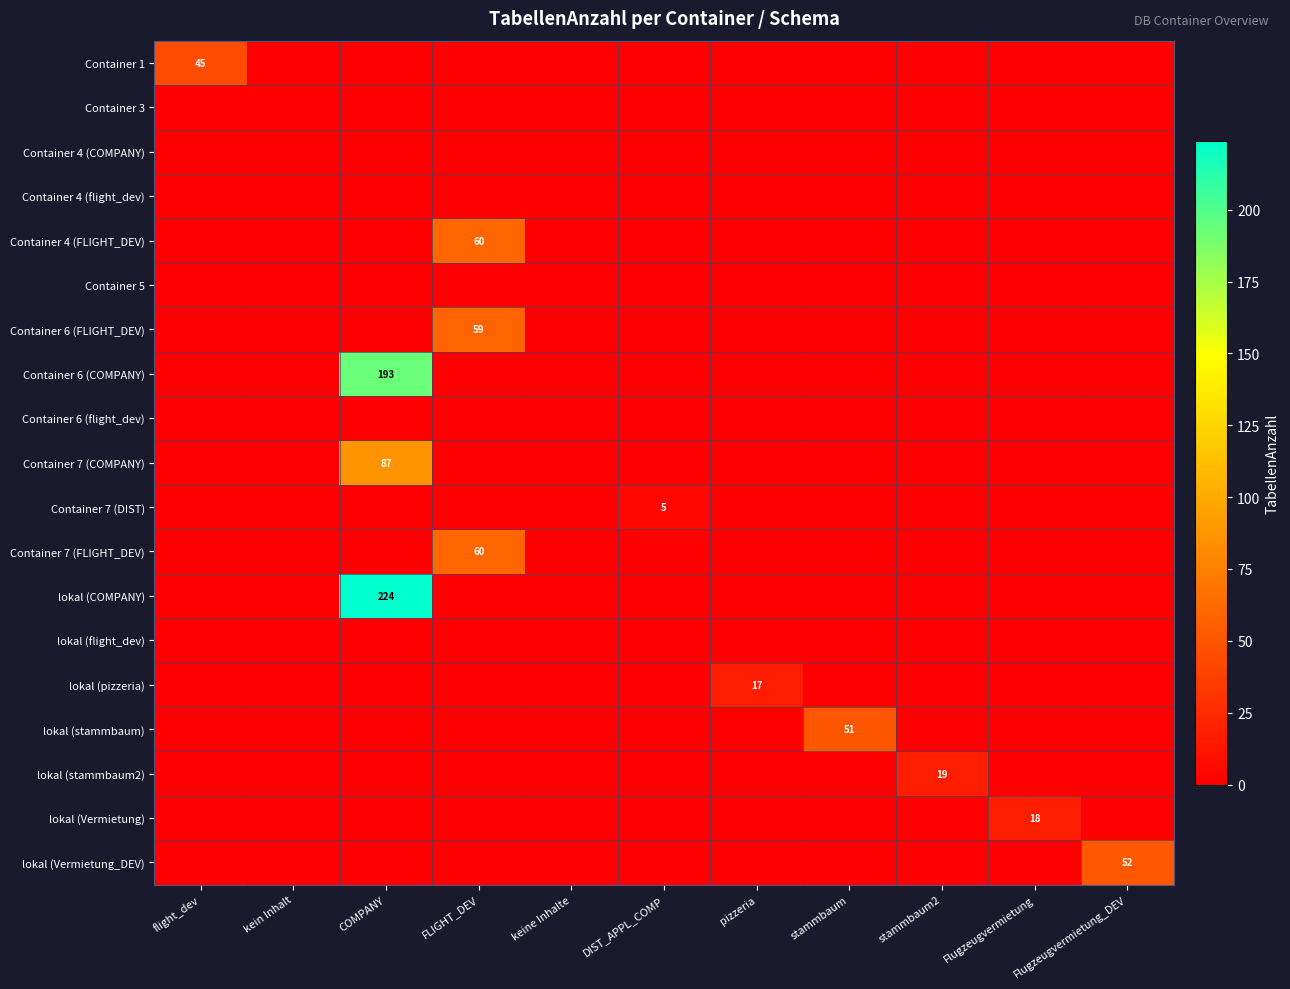

The lokal (stammbaum) series shows 90 at stammbaum. True or false?

False